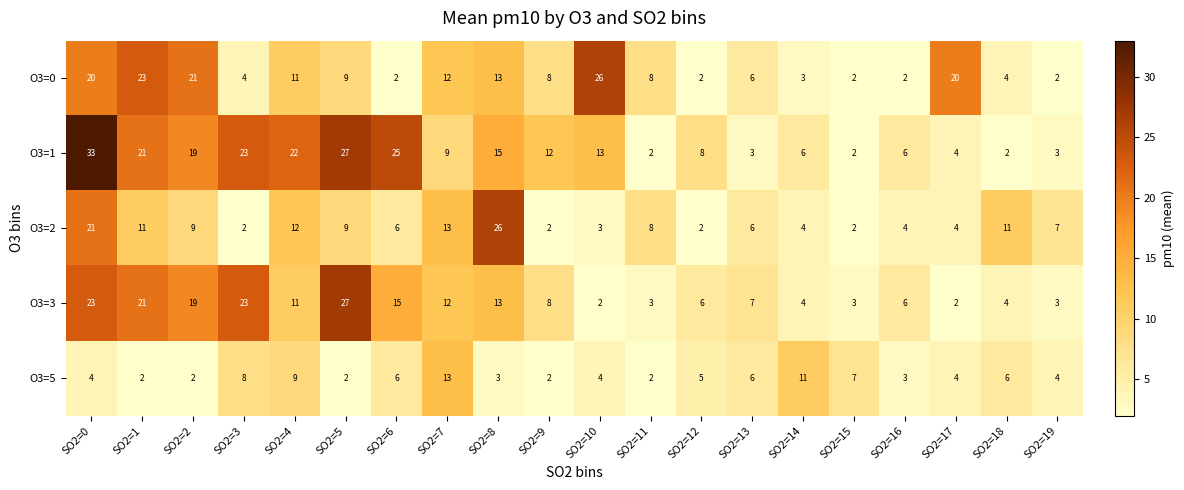

Where does the O3=1 series first go above 12?

SO2=0